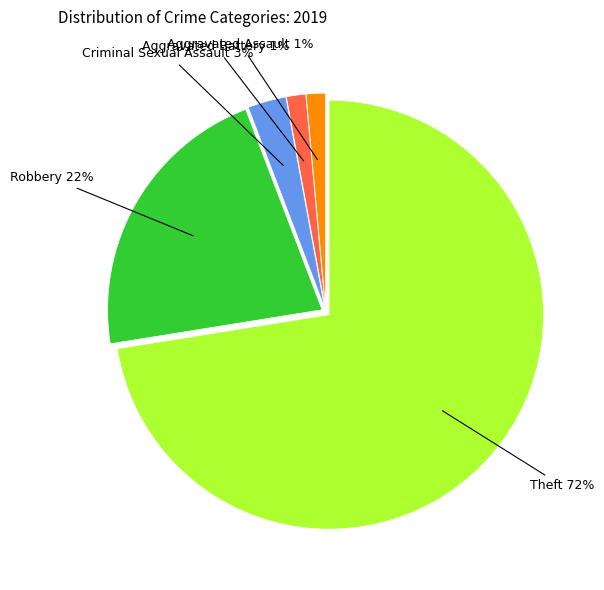

True or false: Aggravated Assault accounts for 11% of the total.

False